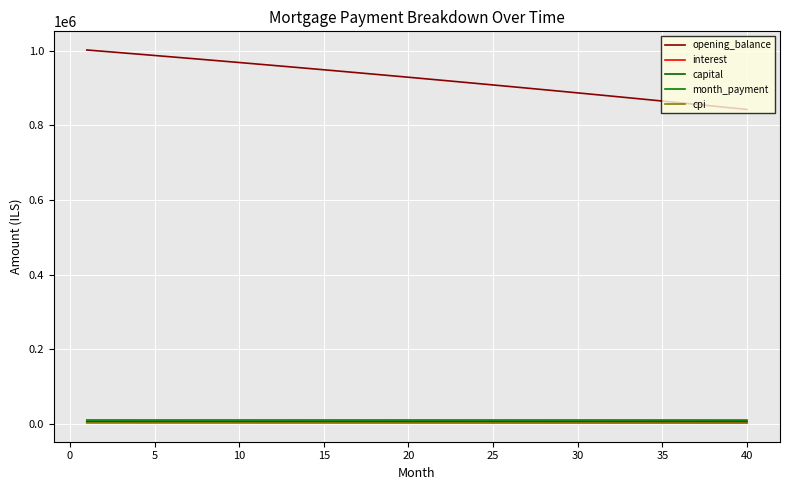

Which series has the largest total across all categories?

opening_balance